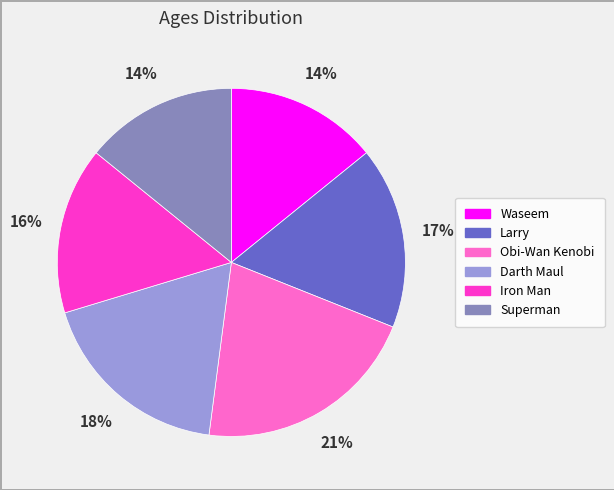

Combined, do Superman and Waseem account for over 50%?

No